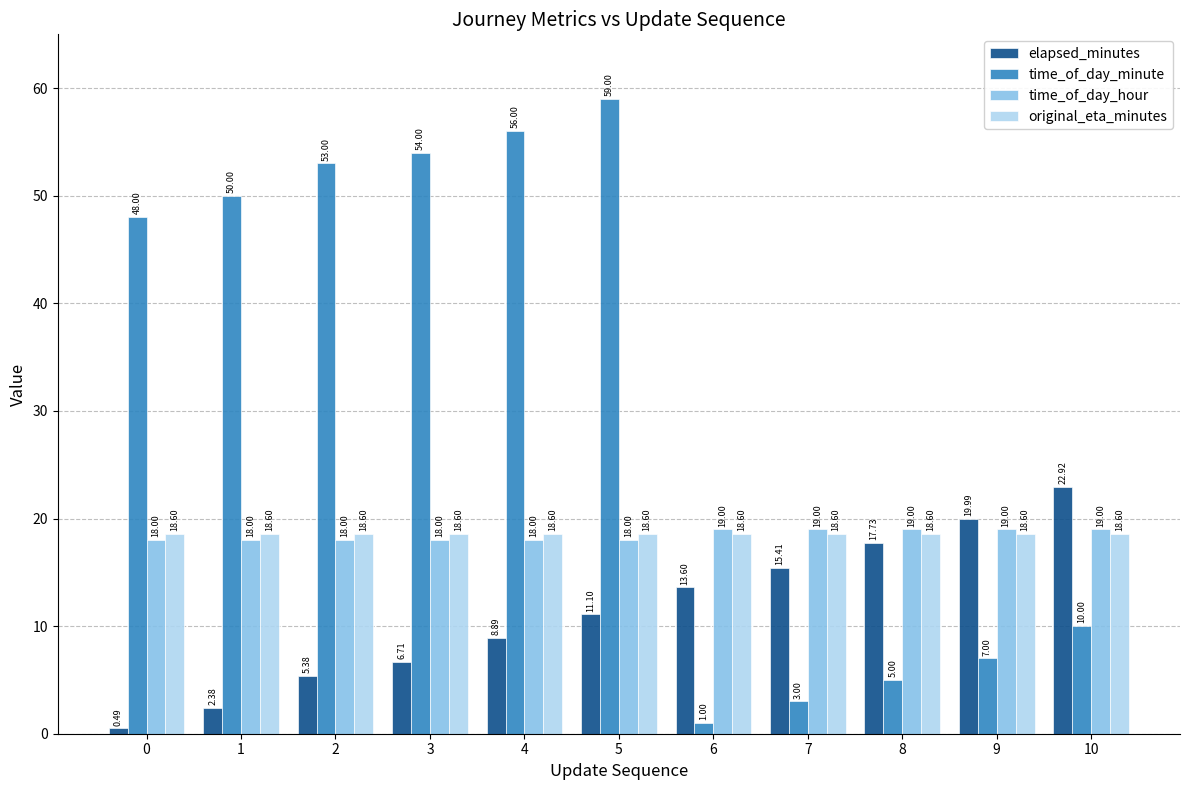

Between 4 and 8, which series saw the biggest shift?

time_of_day_minute